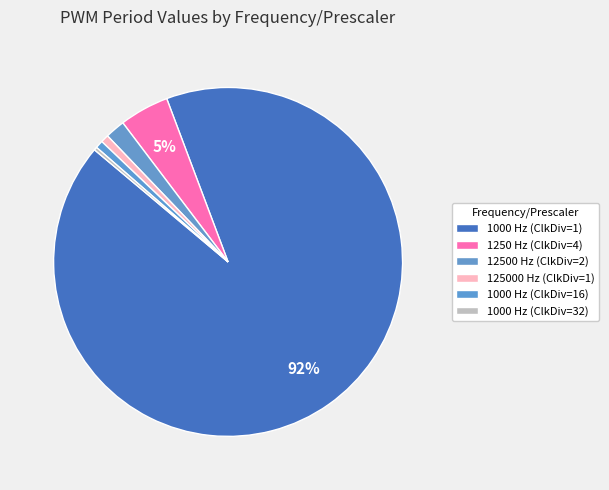

How many segments does this pie chart have?

6